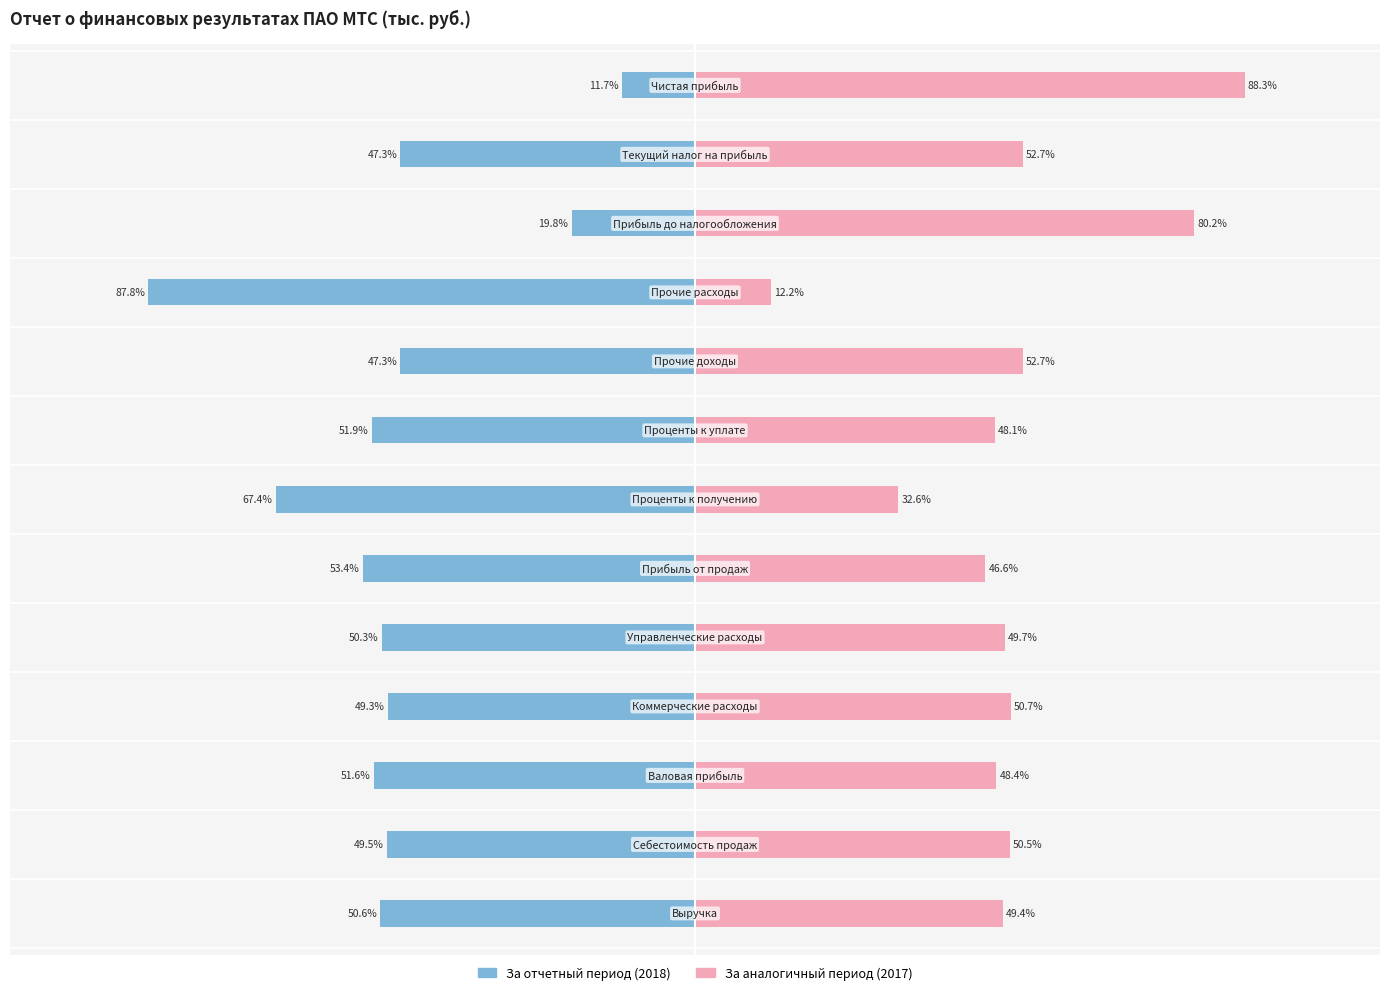

Reading right to left, transcribe all the data shown in this chart.

За отчетный период (2018): 12=-11.7	11=-47.3	10=-19.8	9=-87.8	8=-47.3	7=-51.9	6=-67.4	5=-53.4	4=-50.3	3=-49.3	2=-51.6	1=-49.5	0=-50.6
За аналогичный период (2017): 12=88.3	11=52.7	10=80.2	9=12.2	8=52.7	7=48.1	6=32.6	5=46.6	4=49.7	3=50.7	2=48.4	1=50.5	0=49.4